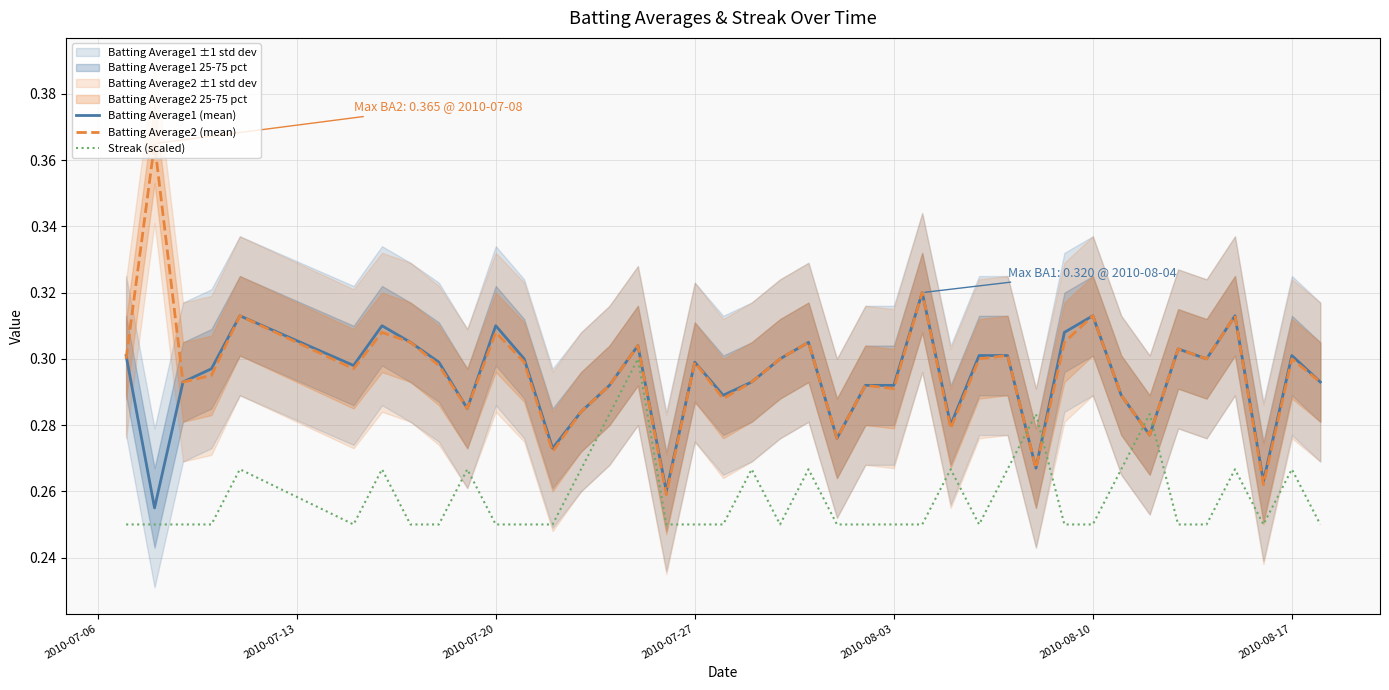

Does the chart have visible grid lines?

Yes